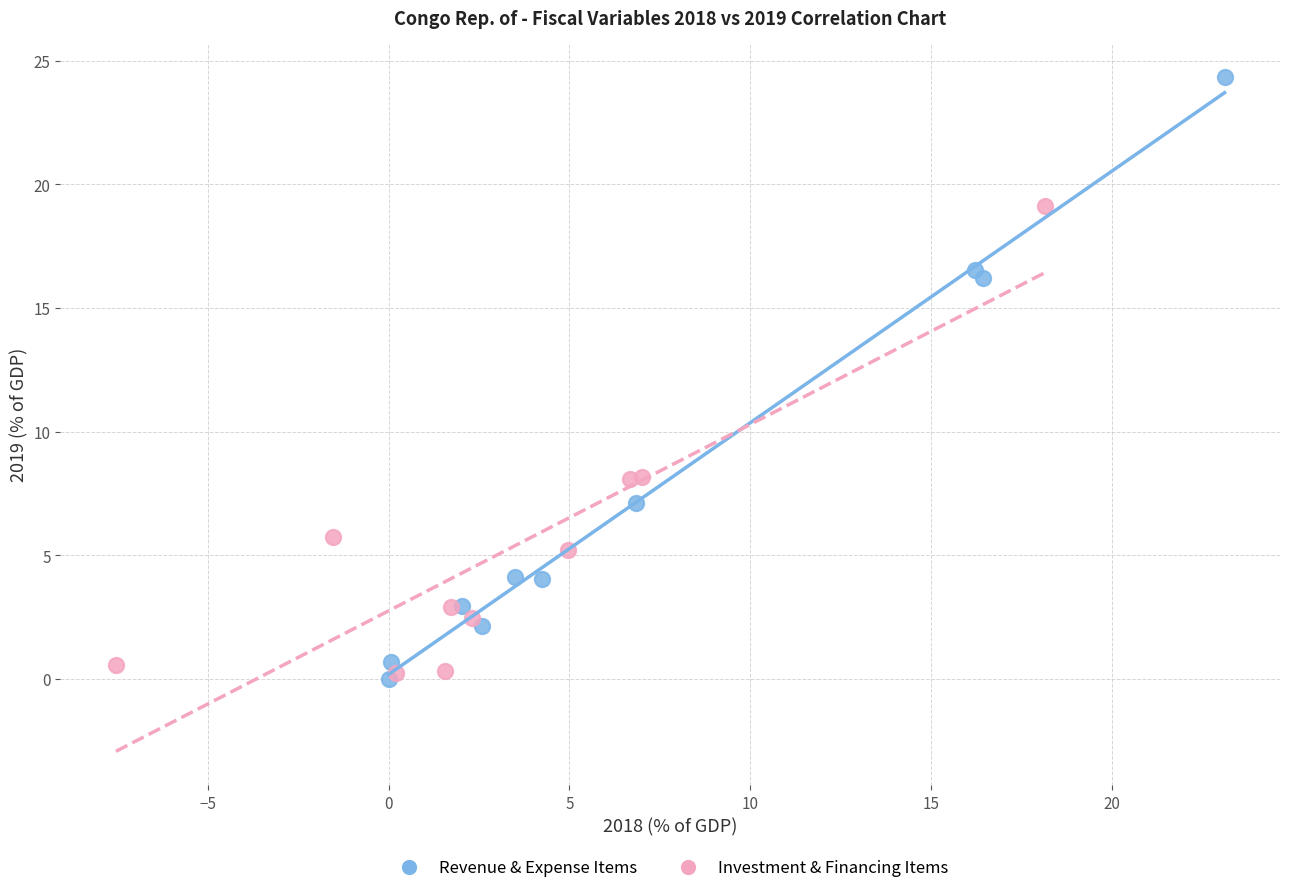

Which series reaches the maximum Y coordinate?

Revenue & Expense Items